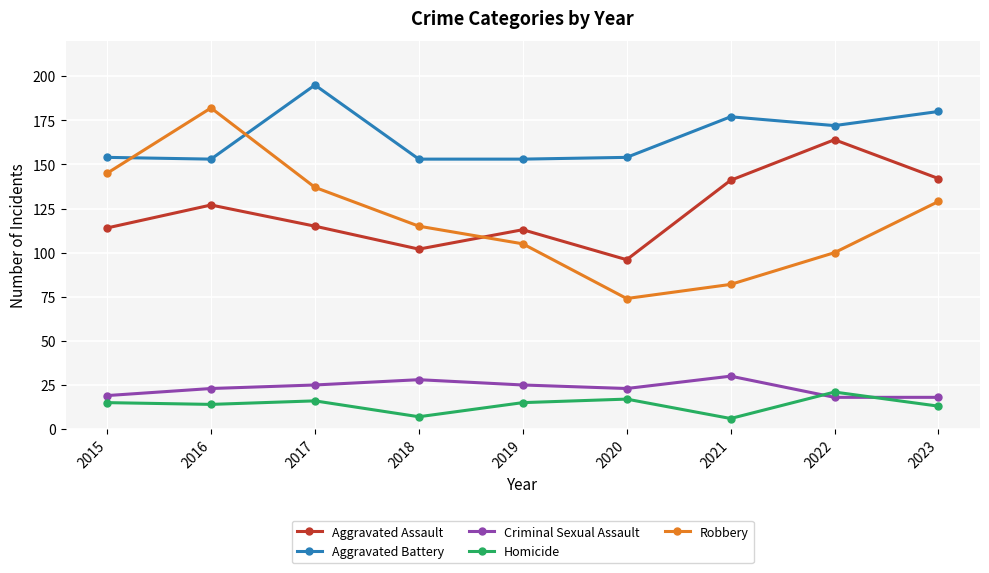

At 2016, list the series in order from largest to smallest.

Robbery, Aggravated Battery, Aggravated Assault, Criminal Sexual Assault, Homicide